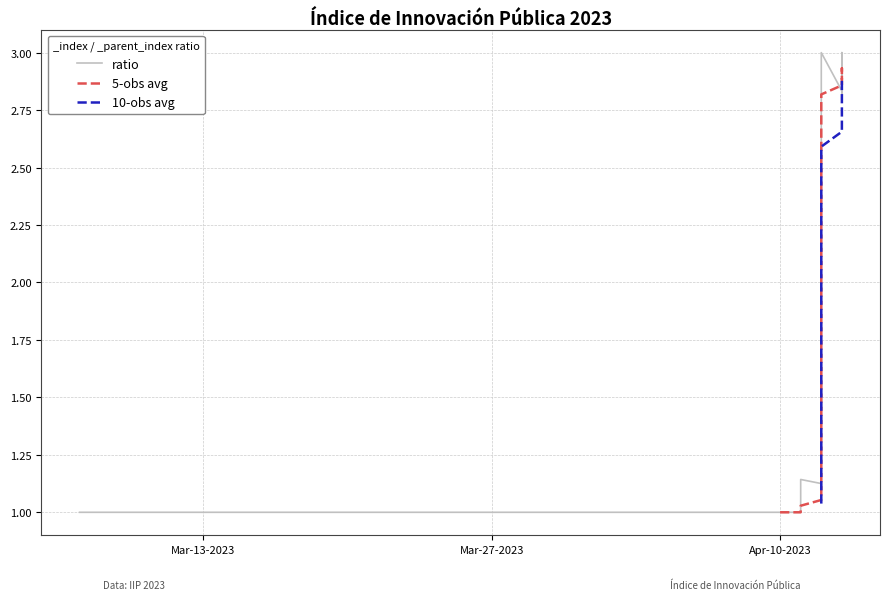

Is the value of 10-obs avg at 34 greater than the value of 5-obs avg at 6?

Yes